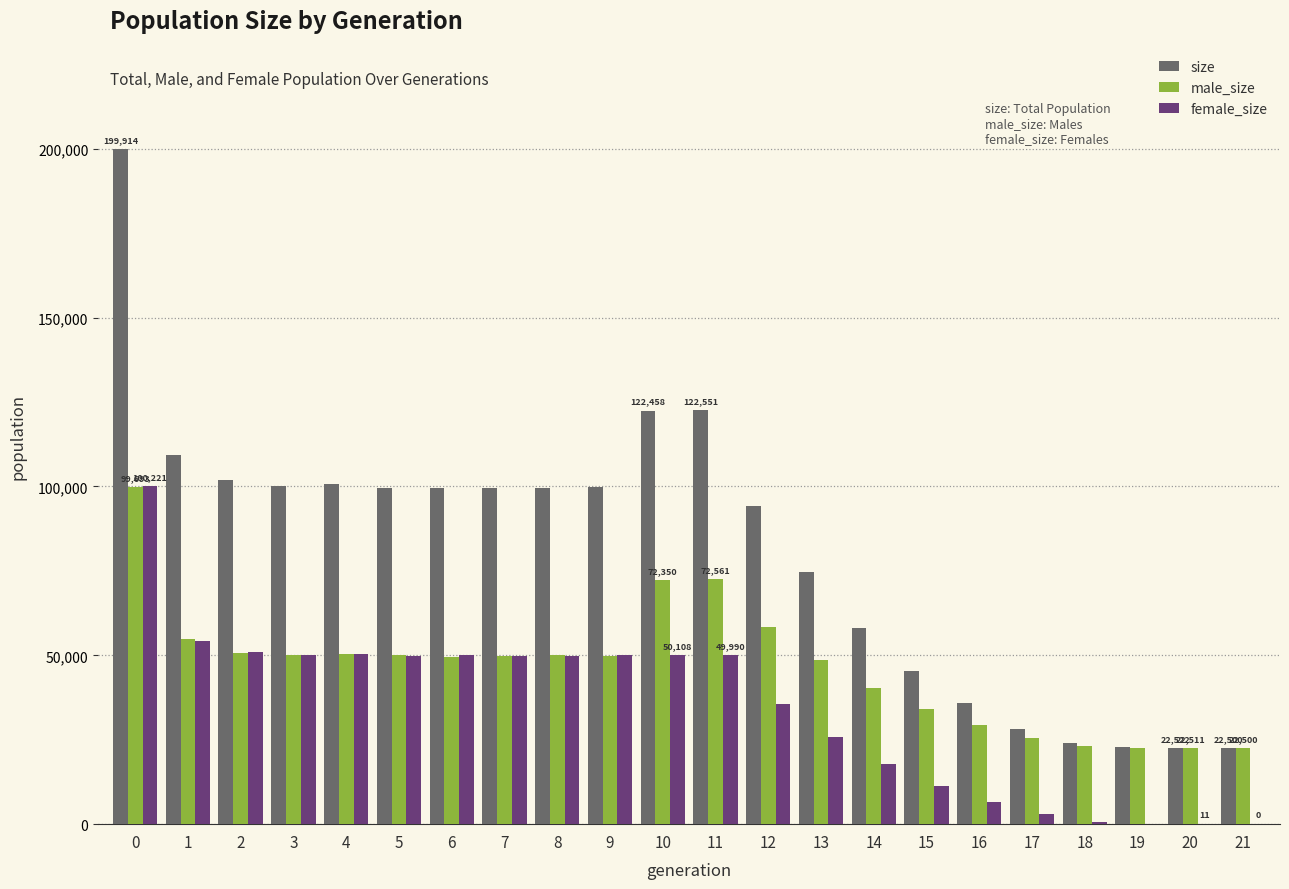

What is the greatest value displayed?

199914